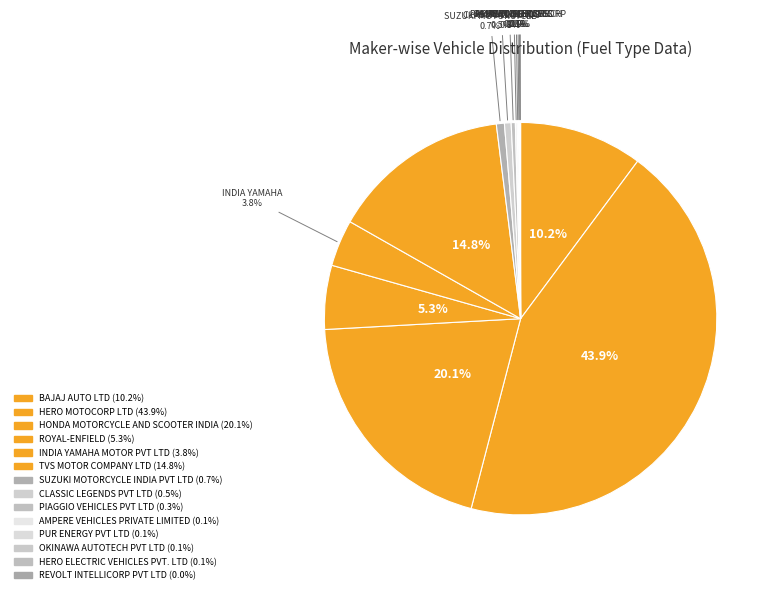

How many segments does this pie chart have?

14